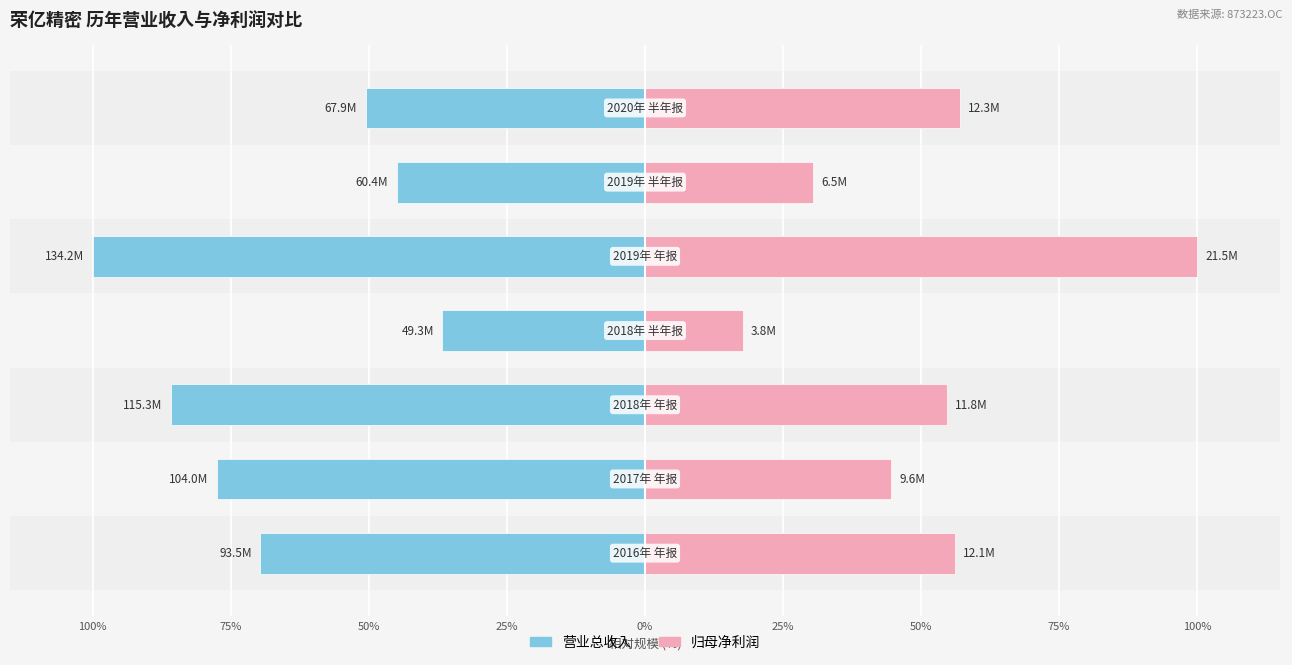

The value of TOTAL_OPERATE_INCOME at 75% is -107.7. True or false?

False